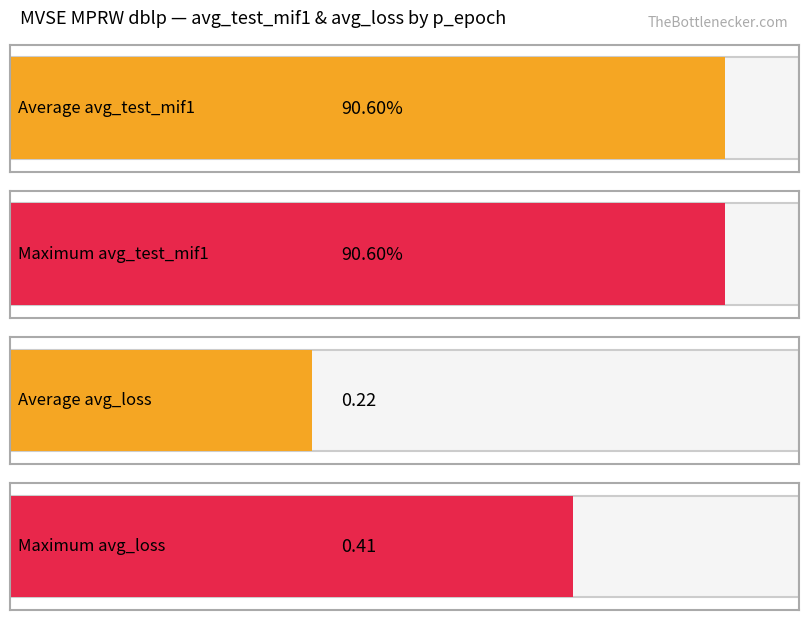

What is the difference between the second highest and second lowest values in the avg_loss series?

0.2